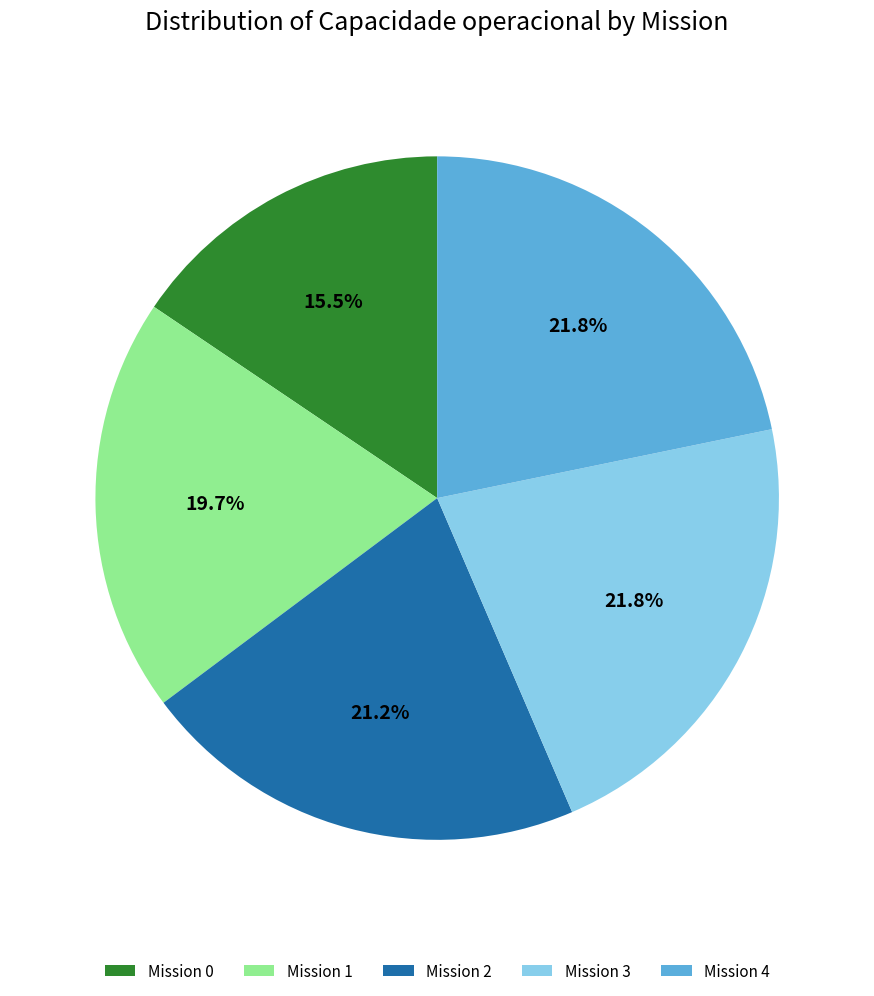

Is there a majority slice in this chart?

No